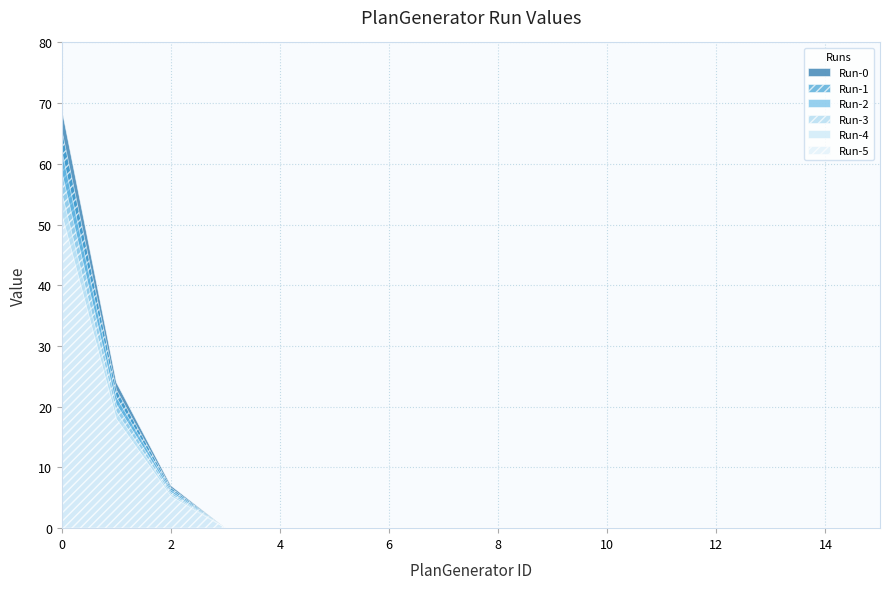

At how many categories does at least one series exceed 21?

2